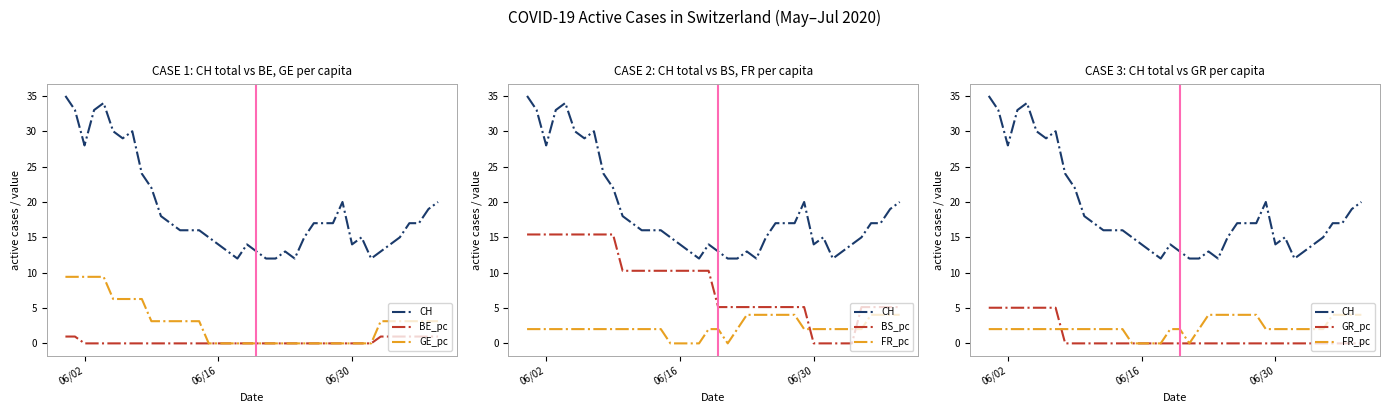

How many times do FR_pc and GR_pc cross each other?

1